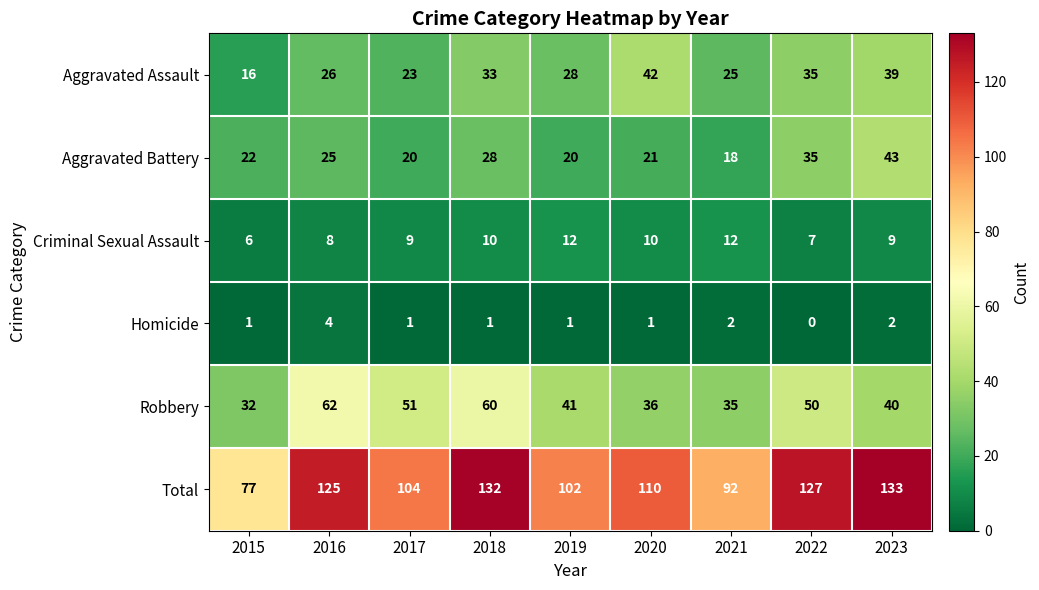

True or false: Total has a value of 127 at 2022.

True